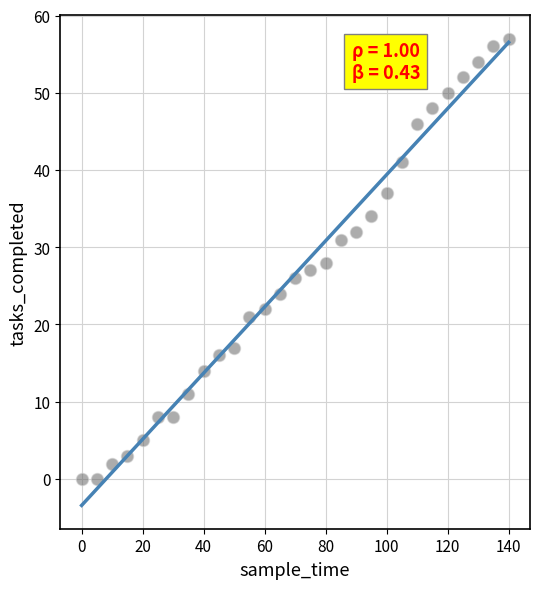

What is the range of Y values (max minus min)?

57